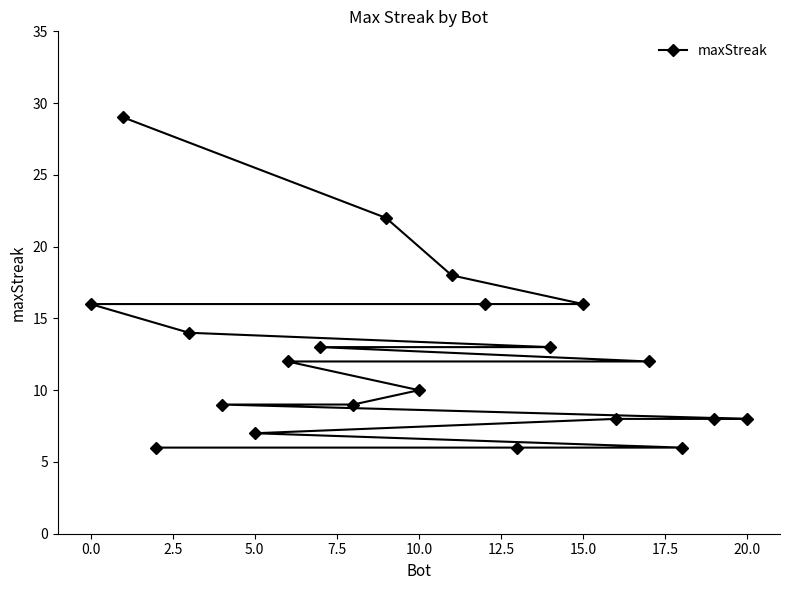

What is the maximum value shown in the chart?

29